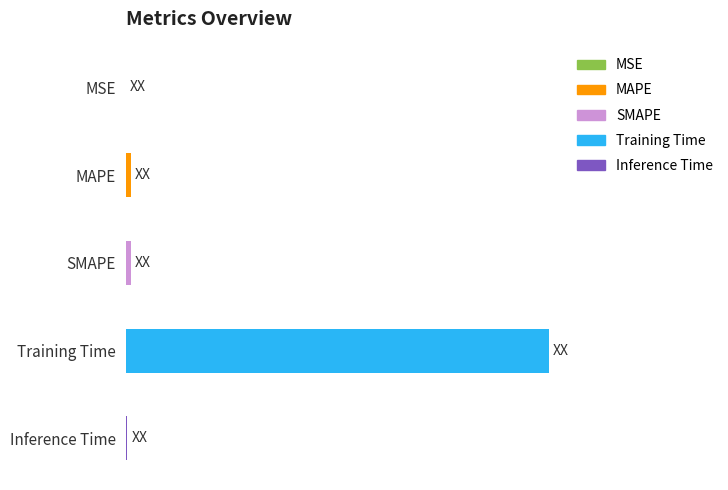

Rank the categories by value from highest to lowest.

Training Time, SMAPE, MAPE, Inference Time, MSE